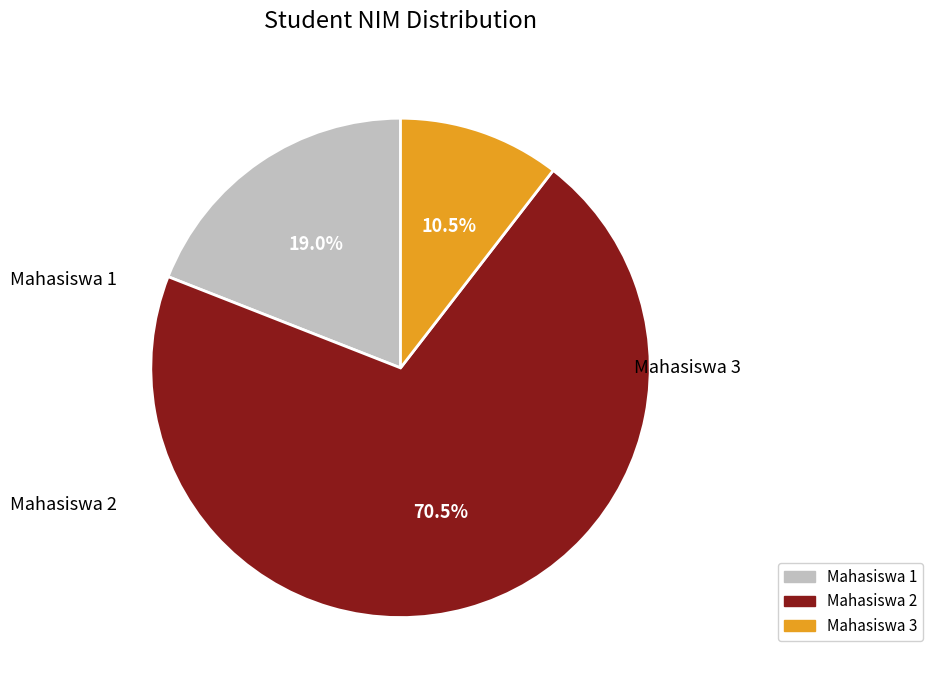

What percentage do Mahasiswa 1 and Mahasiswa 2 together represent?

89.5%